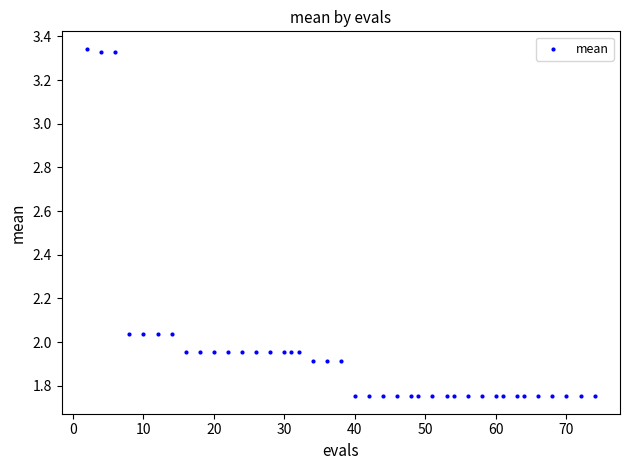

What is the range of Y values (max minus min)?

1.6